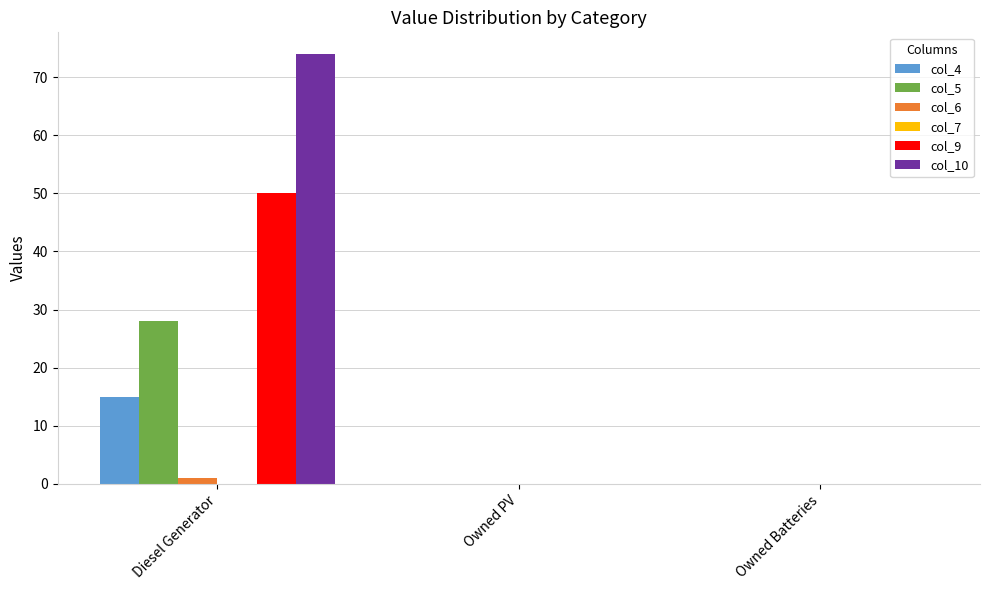

True or false: col_5 has a value of 0 at Owned PV.

True